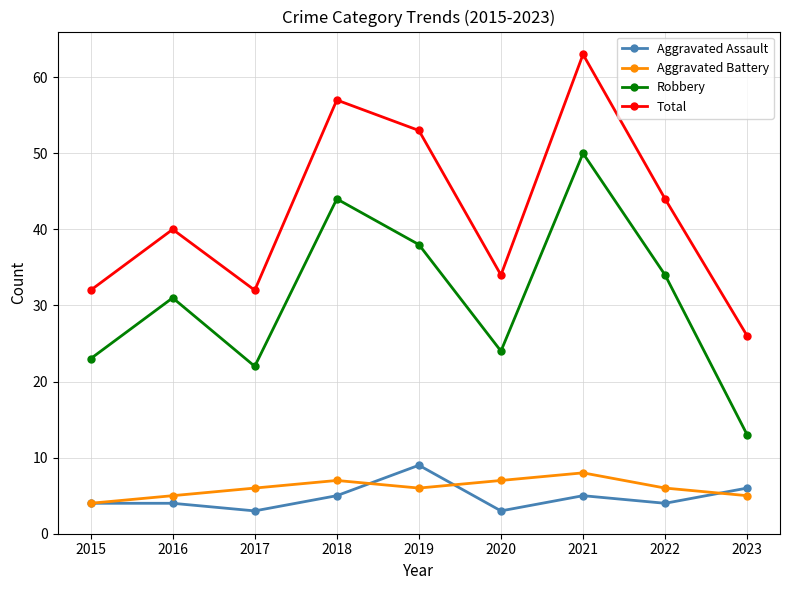

How many data points does each series have?

9